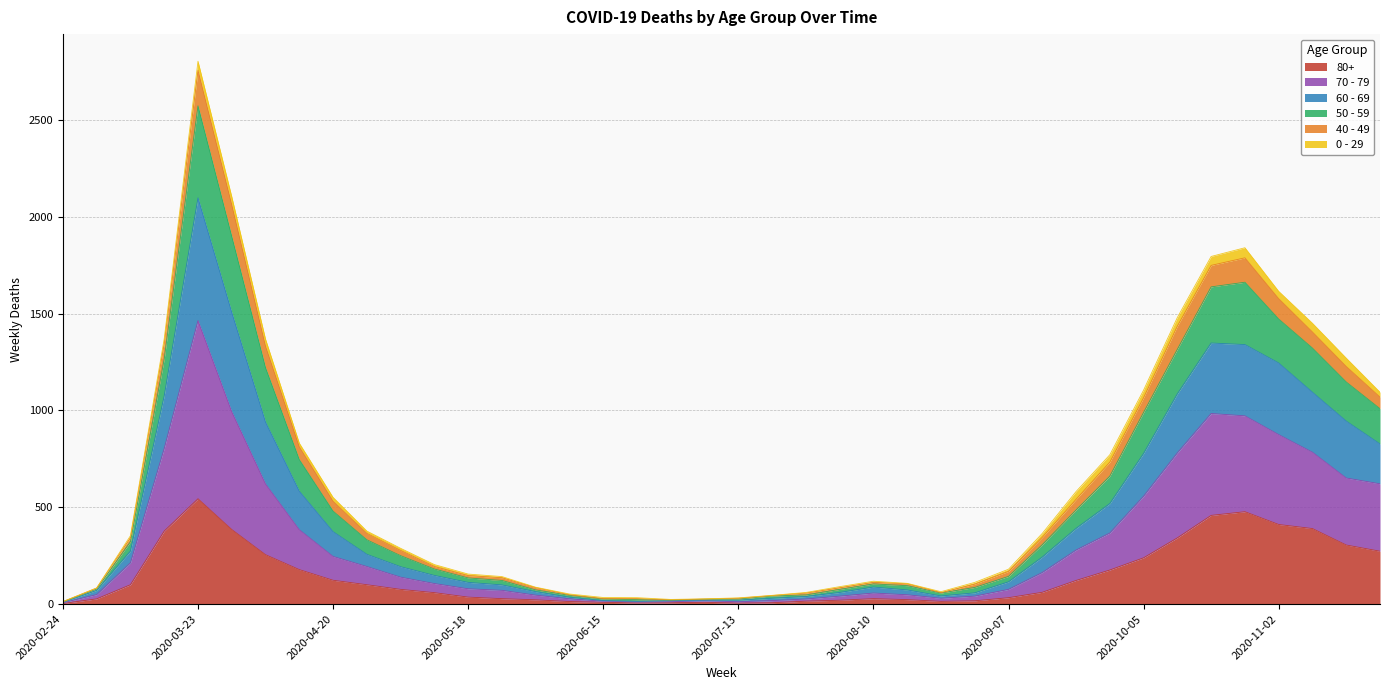

How many lines are shown in the chart?

6